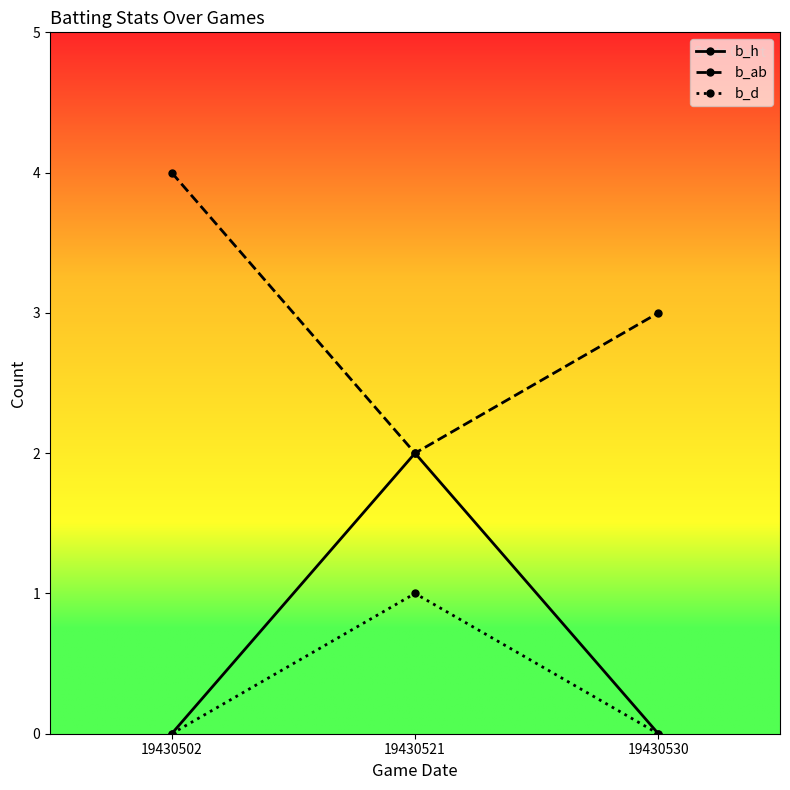

How many data points does each series have?

3